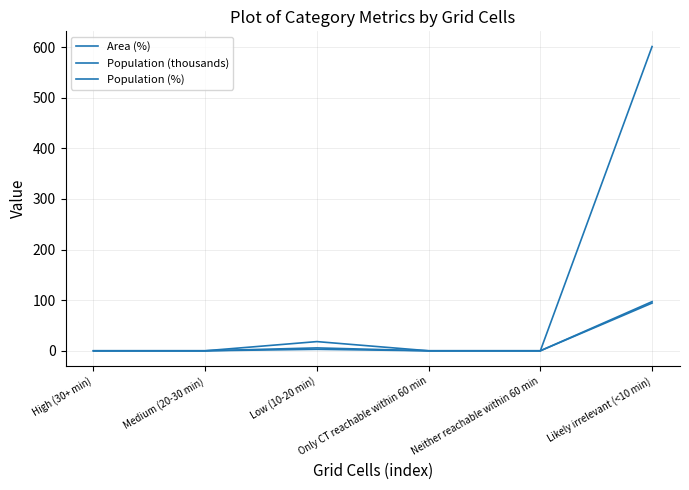

What is the difference between the highest and lowest values at Likely irrelevant (<10 min)?

506.9